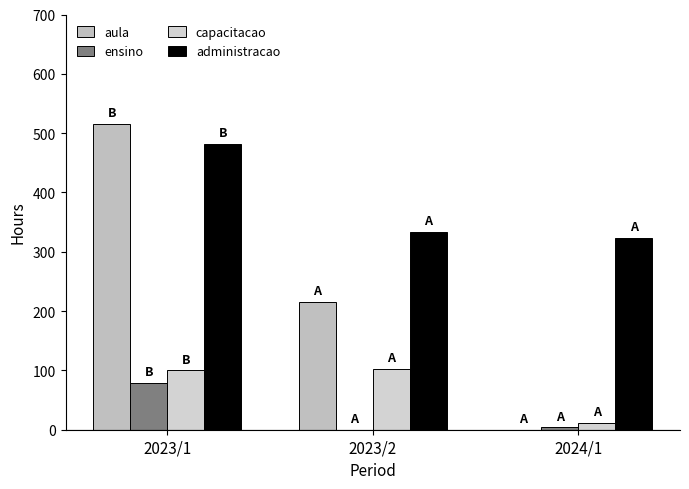

True or false: aula has a value of 516 at 2023/1.

True